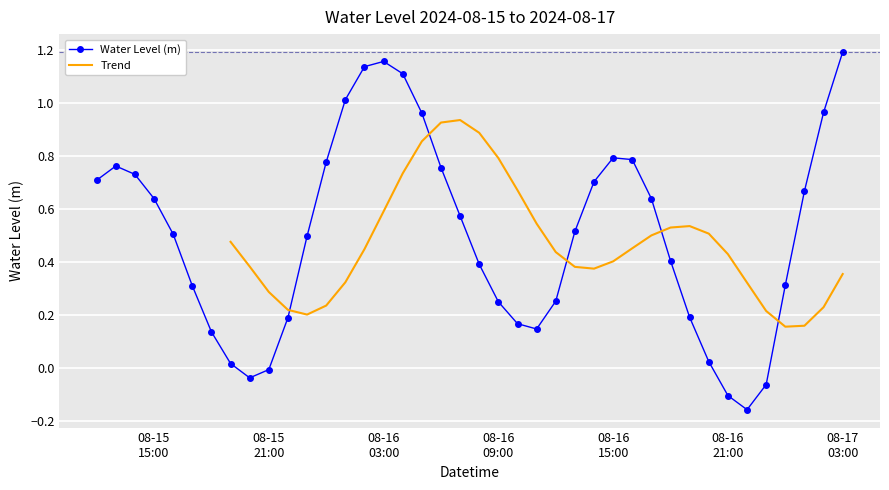

In Water Level (m), how many points are lower than both neighbors (excluding endpoints)?

3